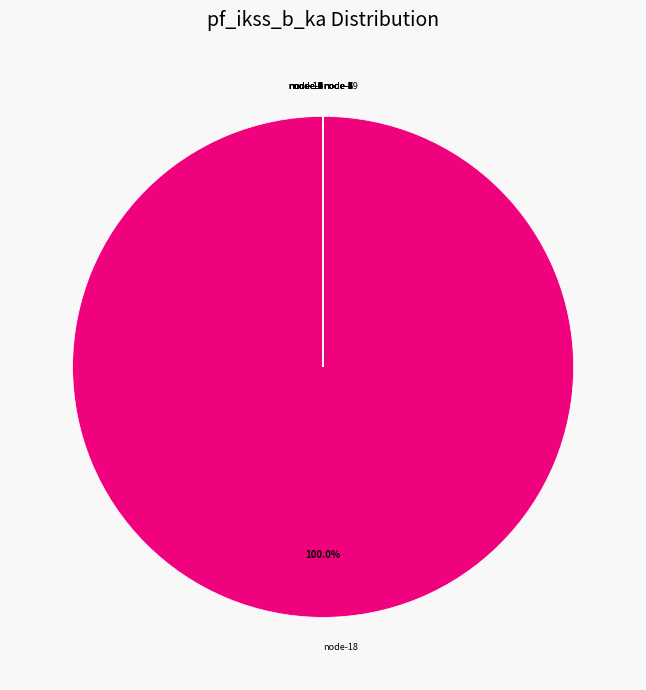

Does any single category account for the majority?

Yes